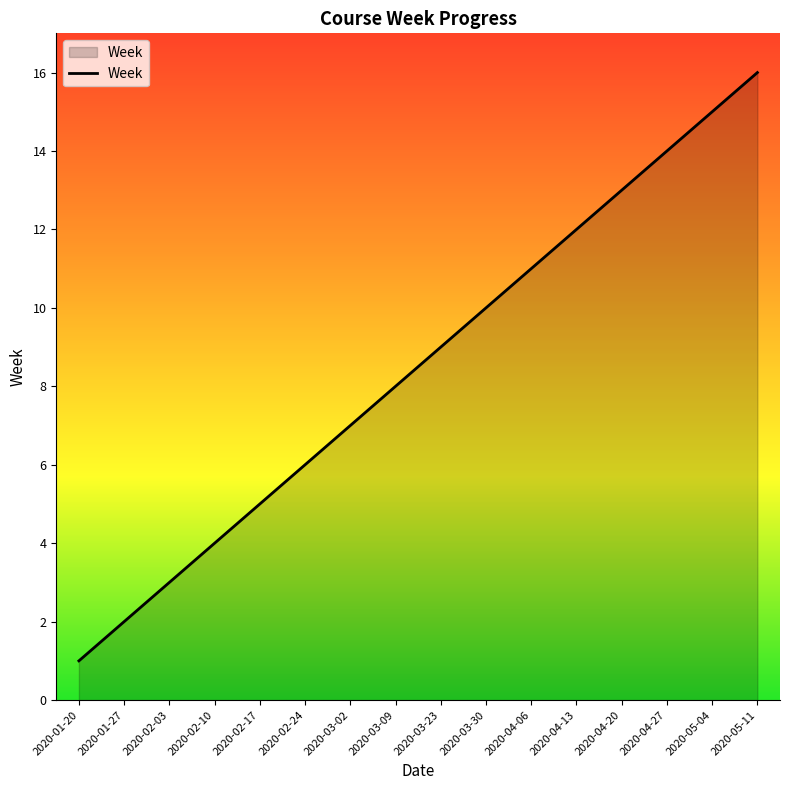

The chart shows a value of 28 at 2020-05-11. True or false?

False